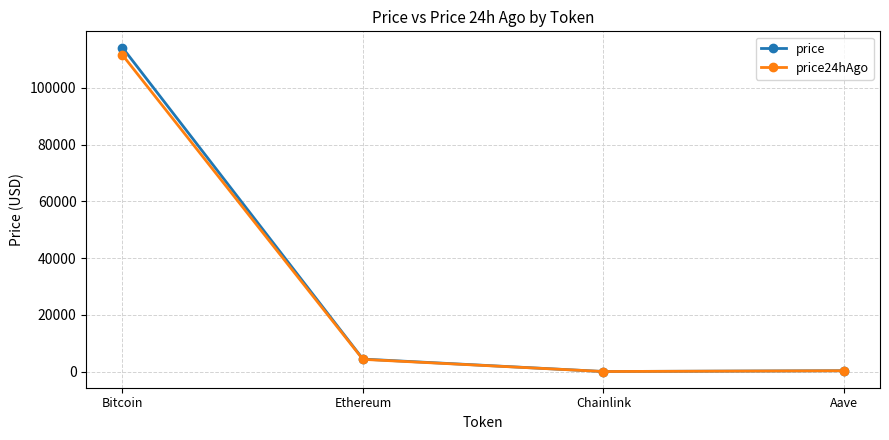

Where is price nearest to the value 57119?

Ethereum